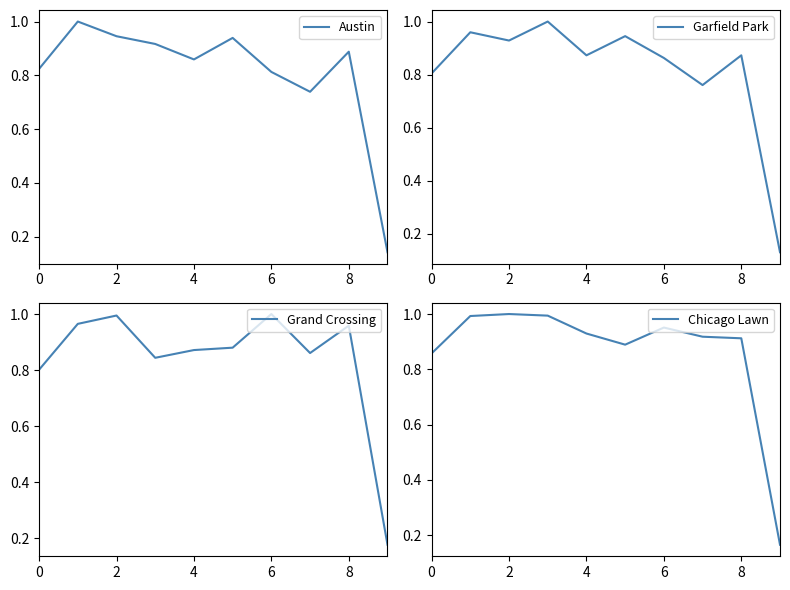

Count the number of data series in this chart.

4